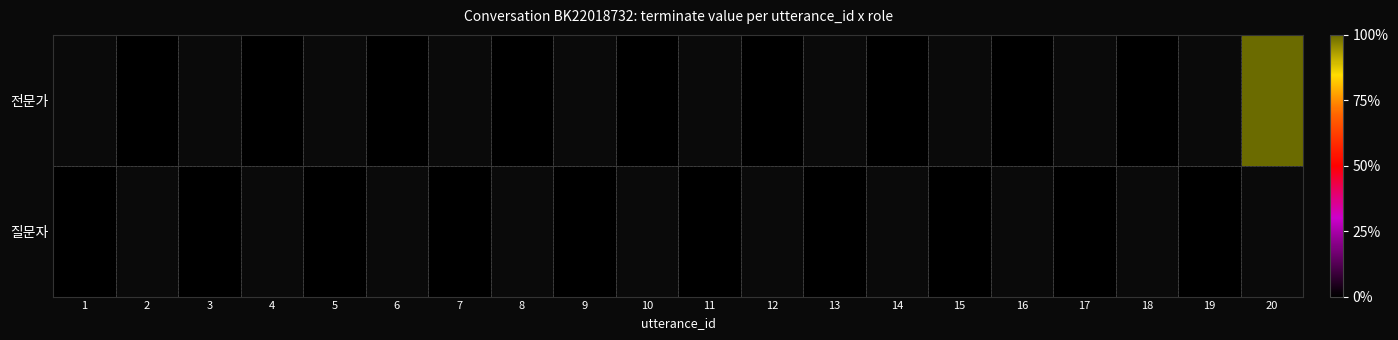

What is the difference between the maximum and second lowest values in the 전문가 series?

1.0